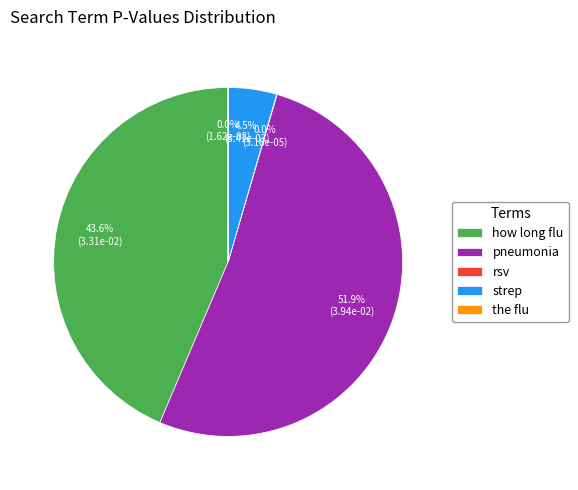

Does pneumonia represent more than half of the total?

Yes